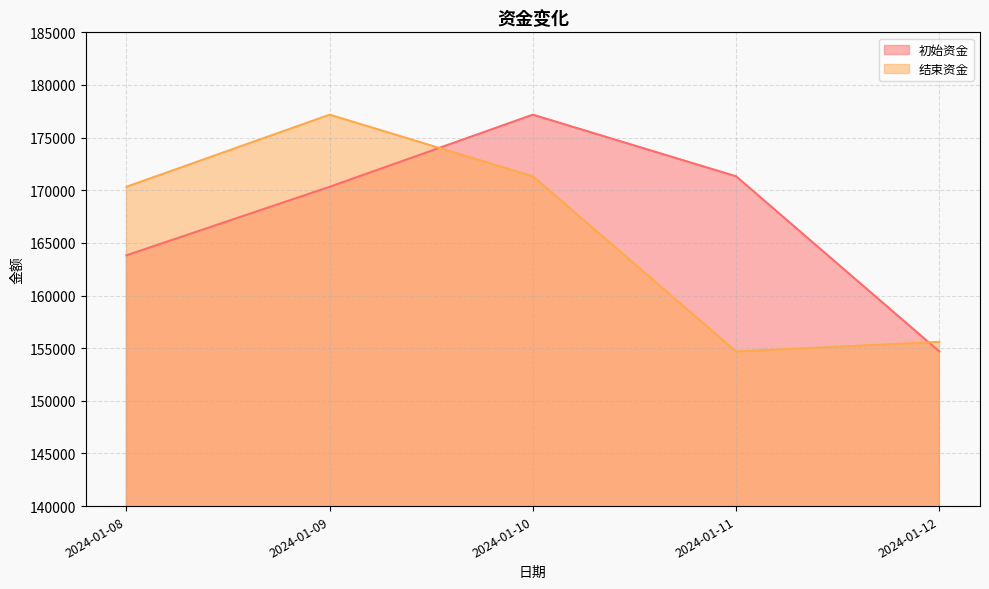

What is the highest value of the 初始资金 series?

177177